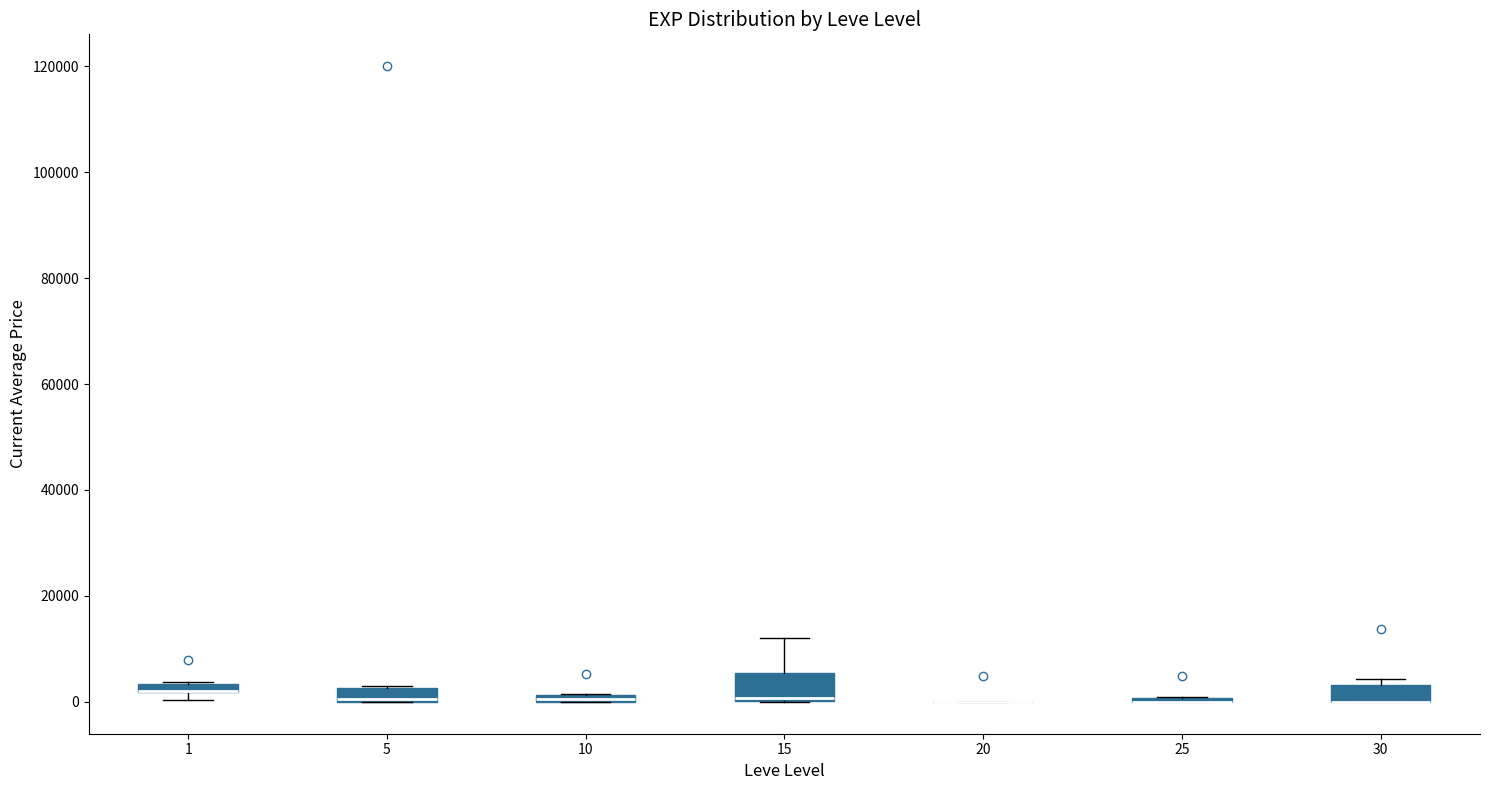

Which box is the tallest, from its lower edge to its upper edge?

15